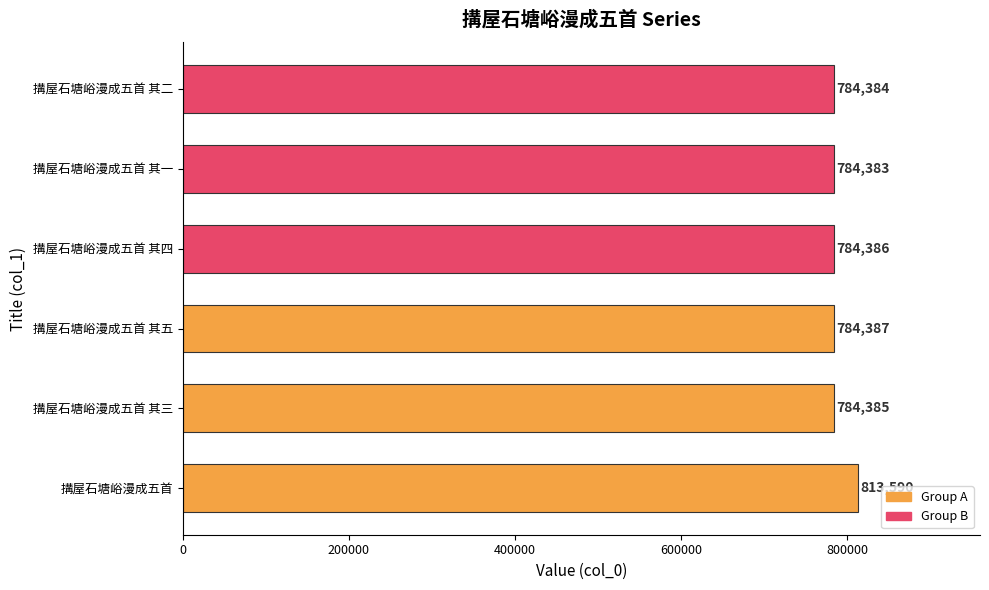

List the labels in order of value, largest first.

搆屋石塘峪漫成五首, 搆屋石塘峪漫成五首 其五, 搆屋石塘峪漫成五首 其四, 搆屋石塘峪漫成五首 其三, 搆屋石塘峪漫成五首 其二, 搆屋石塘峪漫成五首 其一